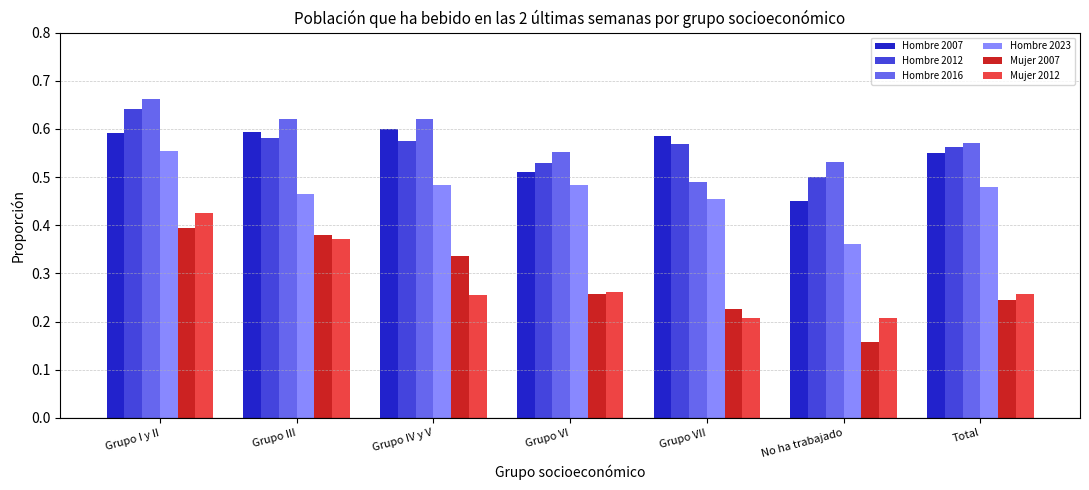

How many Hombre 2007 values are between 0 and 1?

7